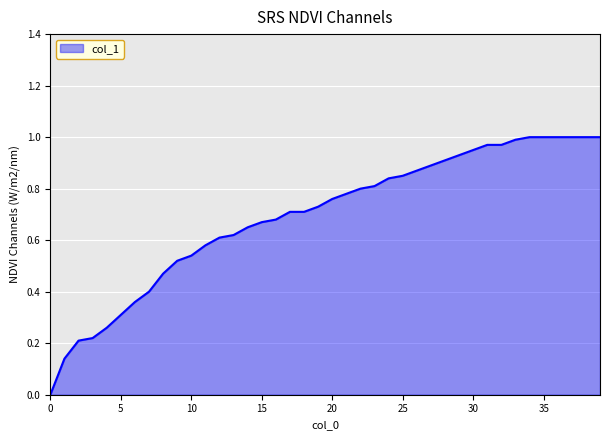

How many lines are shown in the chart?

1